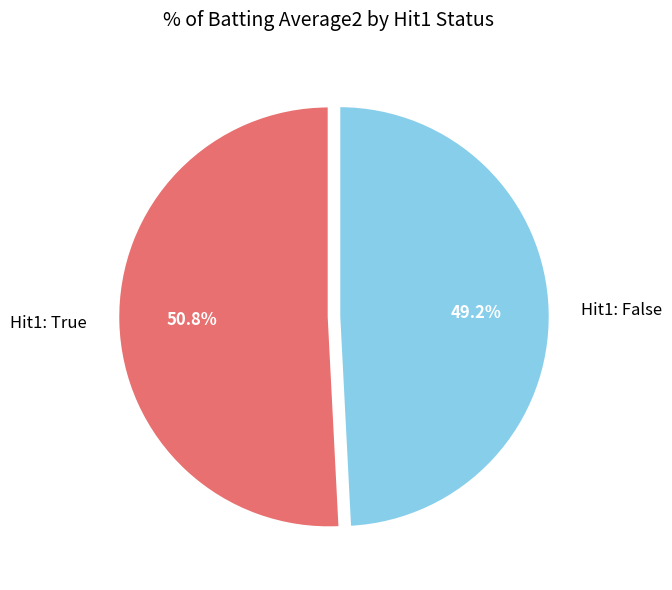

What is the majority slice?

Hit1: True